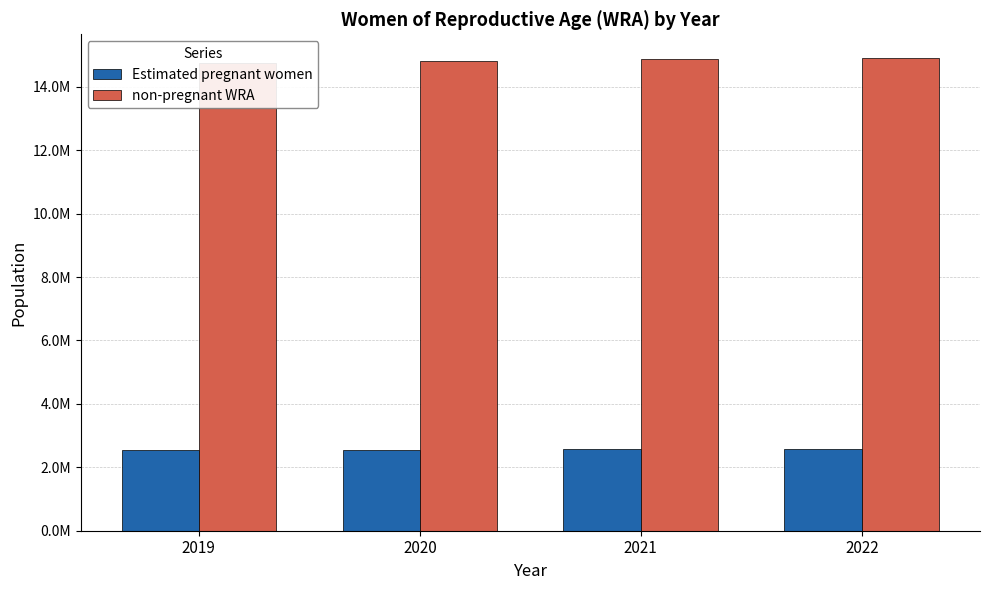

At which category does the chart reach its minimum across all series?

2019